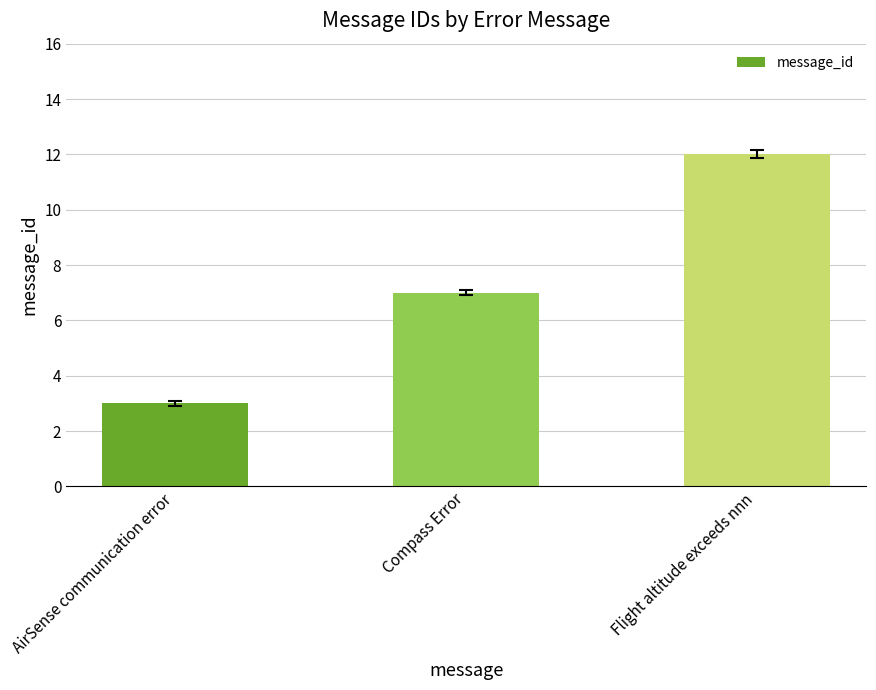

What is the smallest value displayed?

3